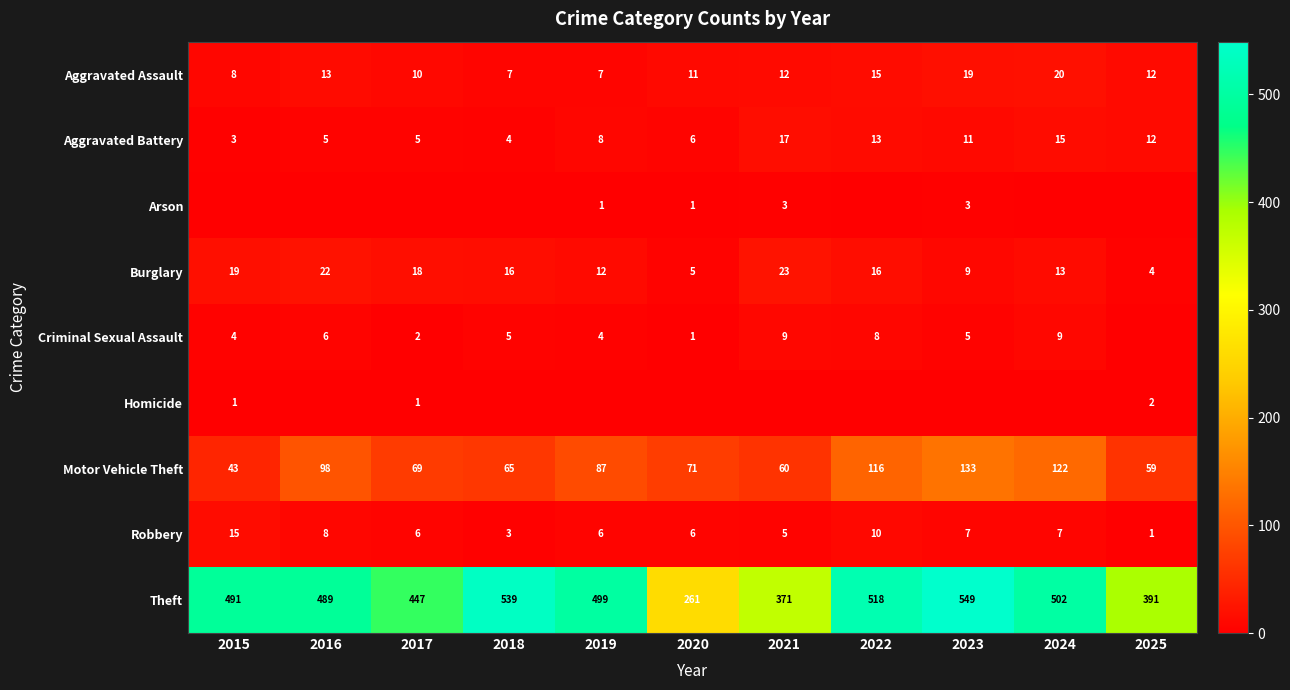

Which has a higher value, 2021 or 2020?

2021